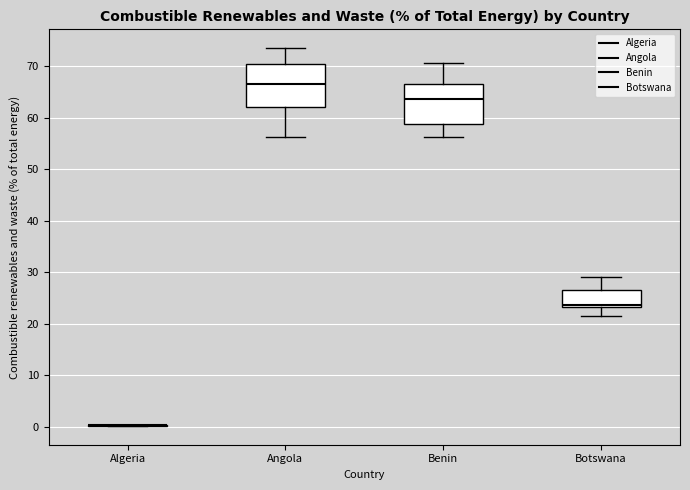

Reading left to right, read every box against the y-axis: the position of its median line, the range the box covers, and the ends of its whiskers. The values are not printed on the chart, so give them approximately, as read against the axis.

Algeria: box collapsed to a line at 0, whiskers 0 to 0
Angola: median 66, box 62 to 70, whiskers 56 to 73
Benin: median 64, box 59 to 67, whiskers 56 to 71
Botswana: median 24, box 23 to 27, whiskers 22 to 29